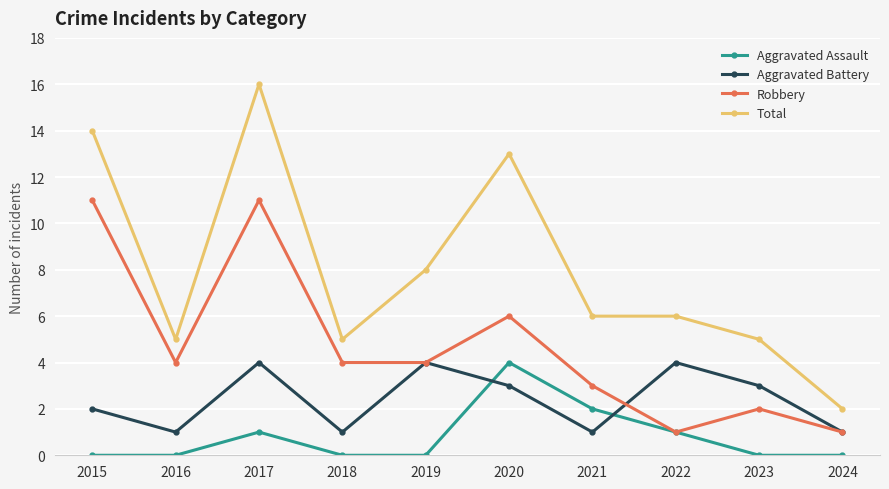

Which series has the largest range (max minus min)?

Total